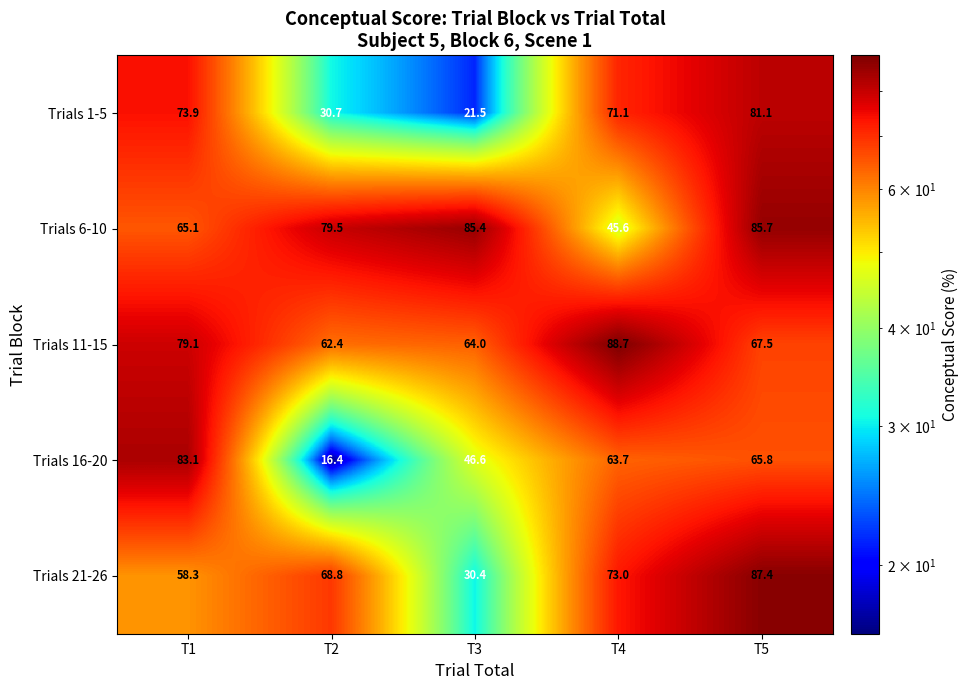

Reading left to right, list all the values displayed in this chart.

Trials 1-5: T1=73.9	T2=30.7	T3=21.5	T4=71.1	T5=81.1
Trials 6-10: T1=65.1	T2=79.5	T3=85.4	T4=45.6	T5=85.7
Trials 11-15: T1=79.1	T2=62.4	T3=64.0	T4=88.7	T5=67.5
Trials 16-20: T1=83.1	T2=16.4	T3=46.6	T4=63.7	T5=65.8
Trials 21-26: T1=58.3	T2=68.8	T3=30.4	T4=73.0	T5=87.4